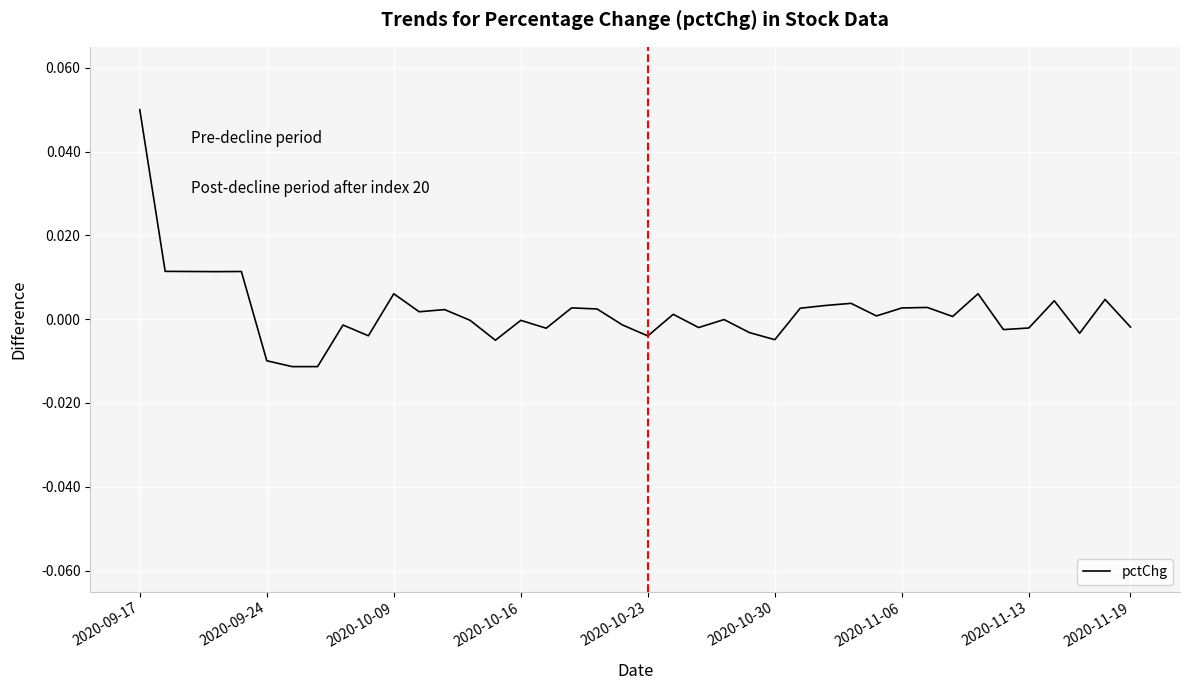

How many lines are shown in the chart?

1